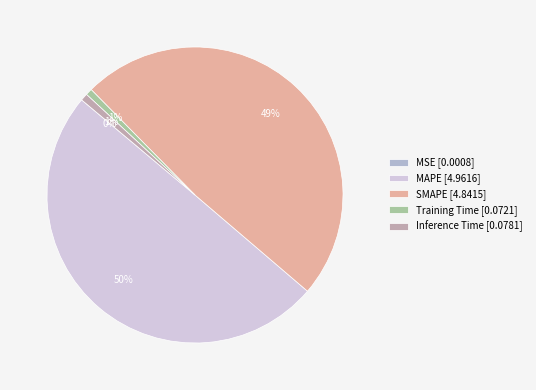

To the nearest percent, what percentage of the pie is Training Time?

1%